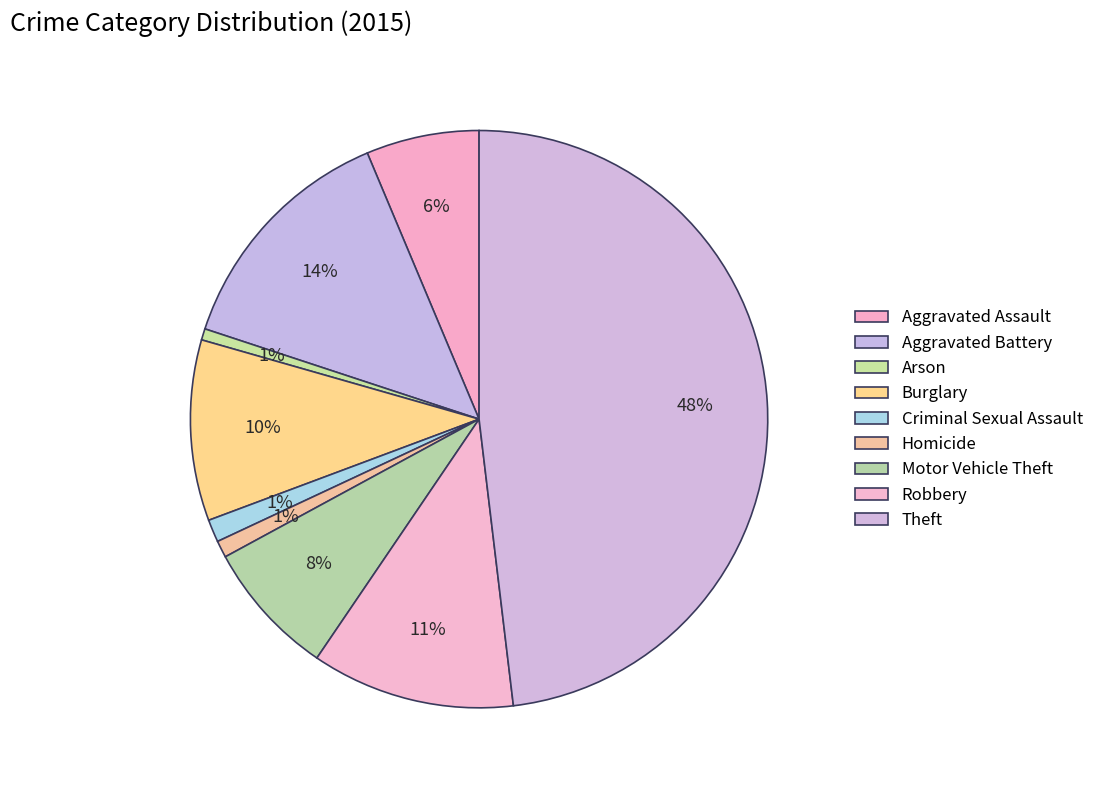

How much of the chart is everything except Arson?

99.4%